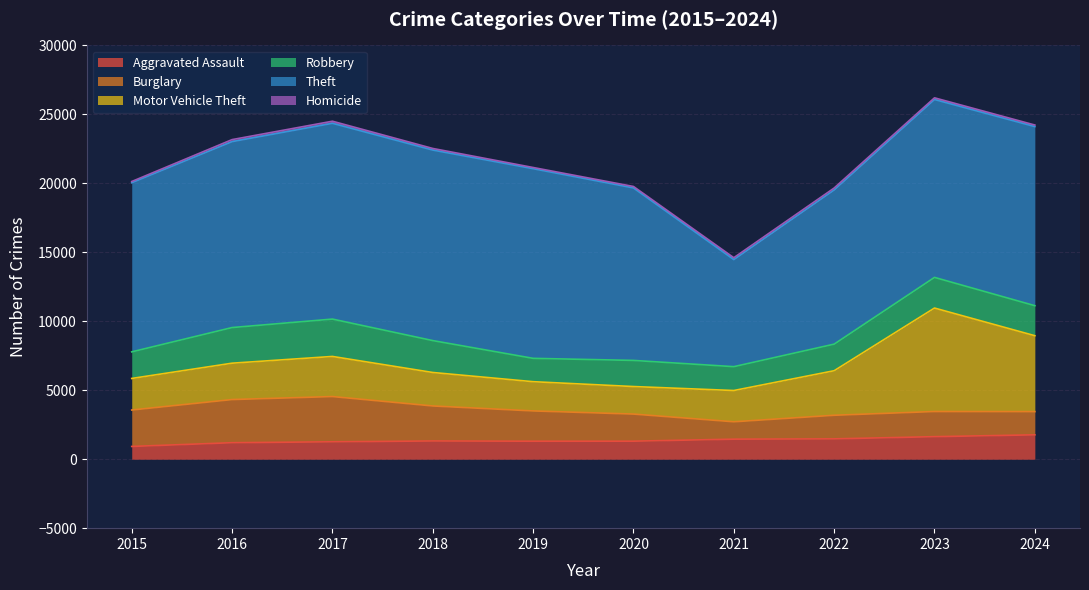

Is it true that Burglary equals 2568 at 2020?

False